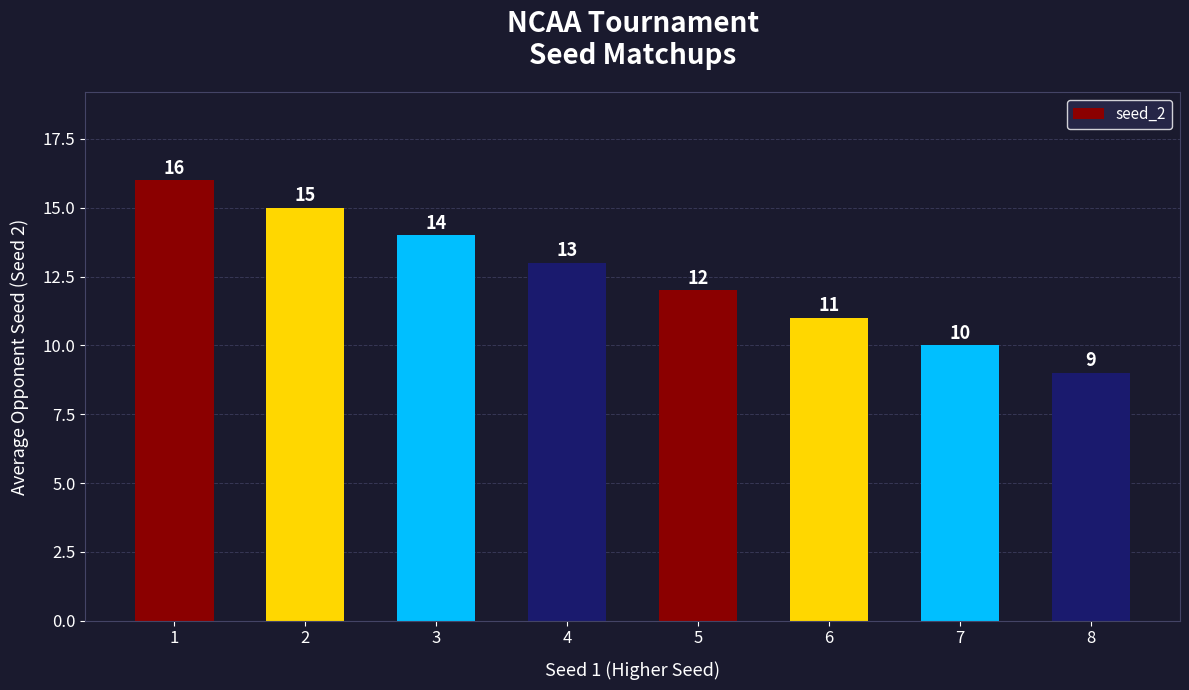

Is it true that the value at 3 is 21?

False